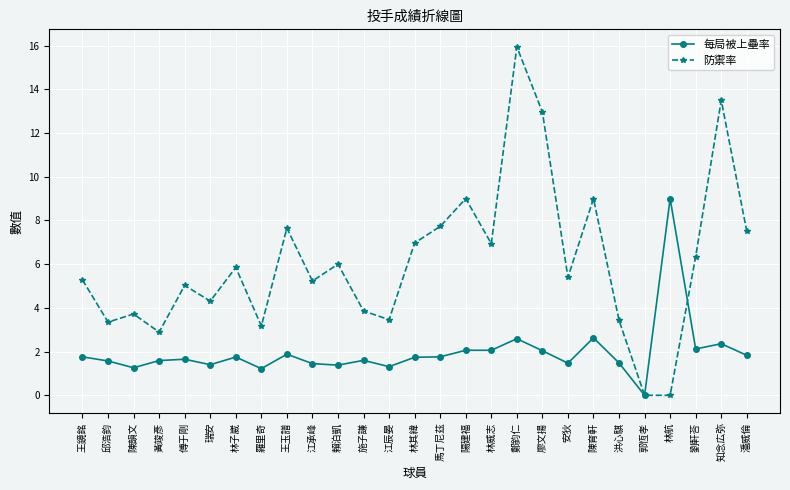

Rank the series by their average value, from highest to lowest.

防禦率, 每局被上壘率